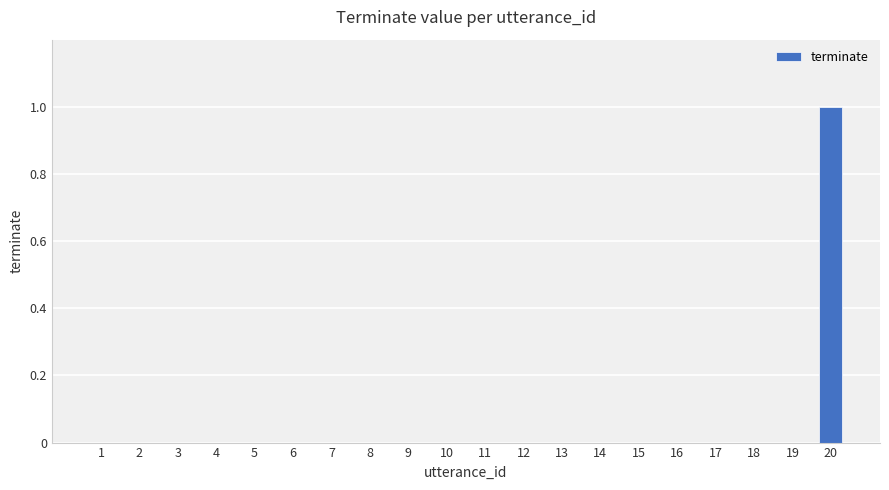

The chart shows a value of -1 at 9. True or false?

False